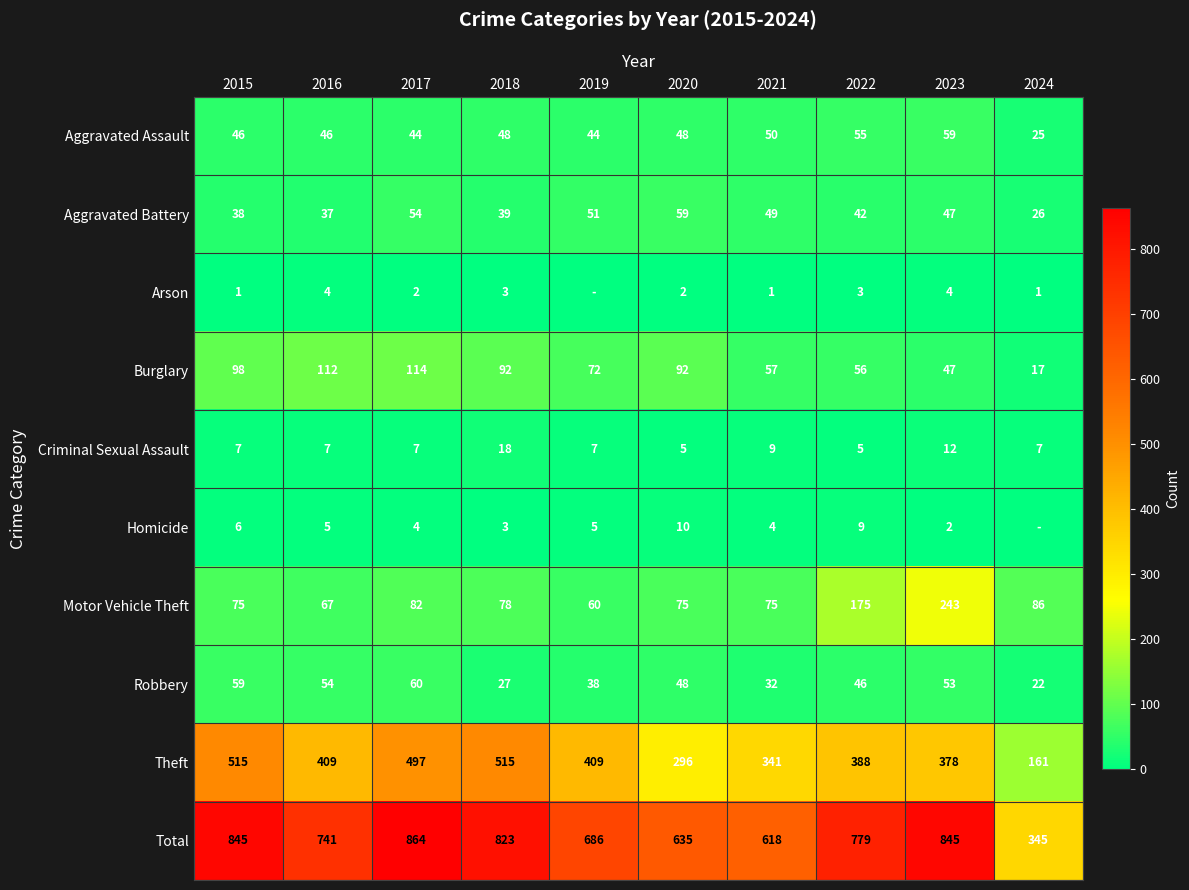

The Criminal Sexual Assault series shows 5 at 2019. True or false?

False